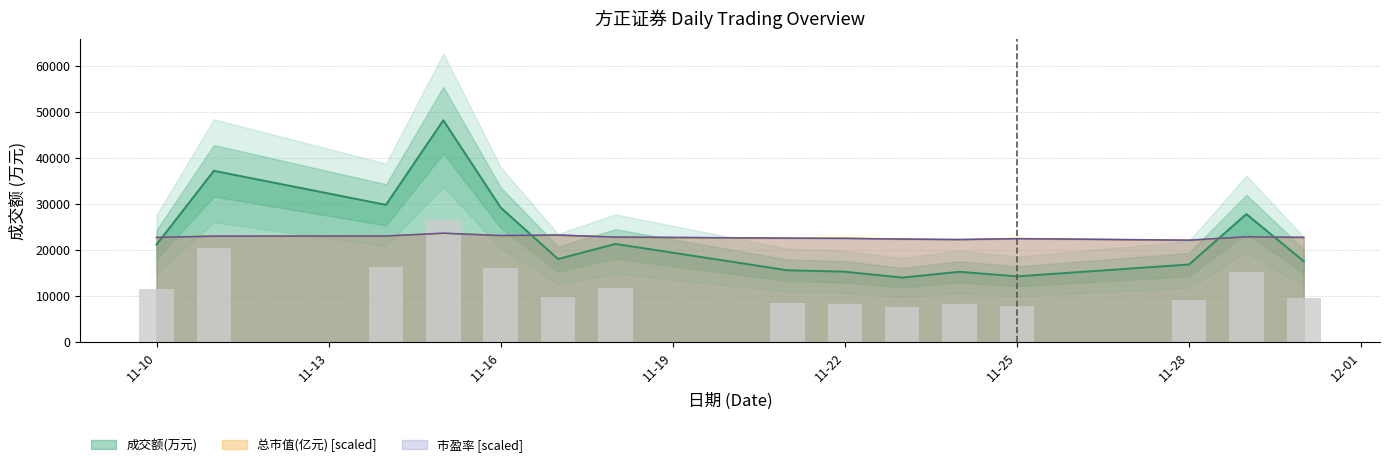

Which category has the lowest value across all series?

2022-11-23